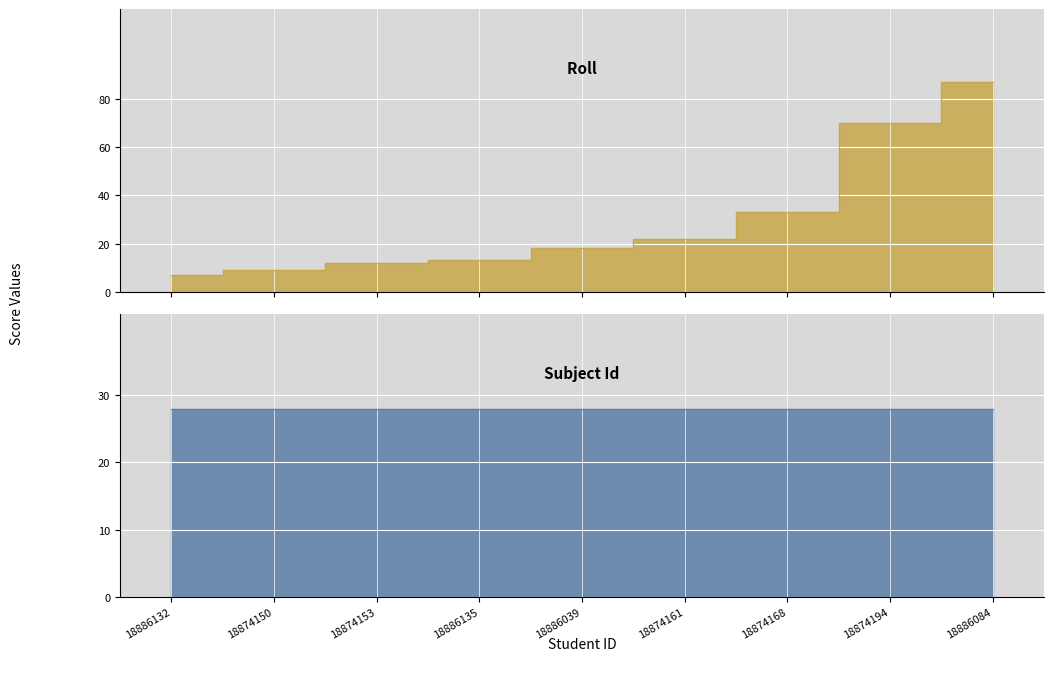

What is the value of the 7th point from the left?

33